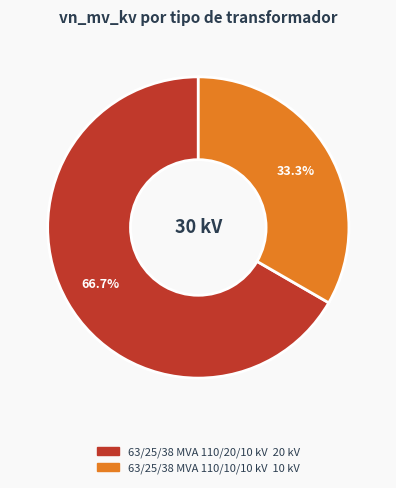

To the nearest percent, what is the average slice percentage?

50%